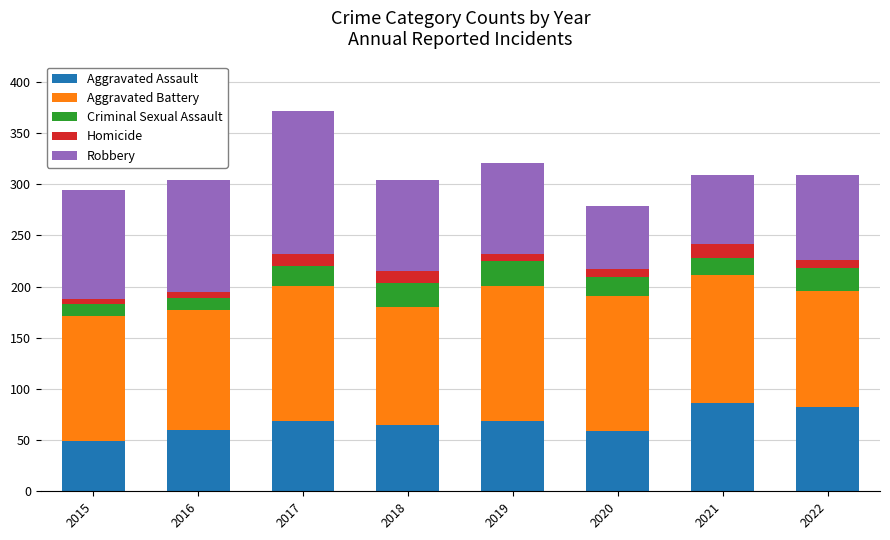

What is the difference between the second highest and second lowest values in the Aggravated Assault series?

23